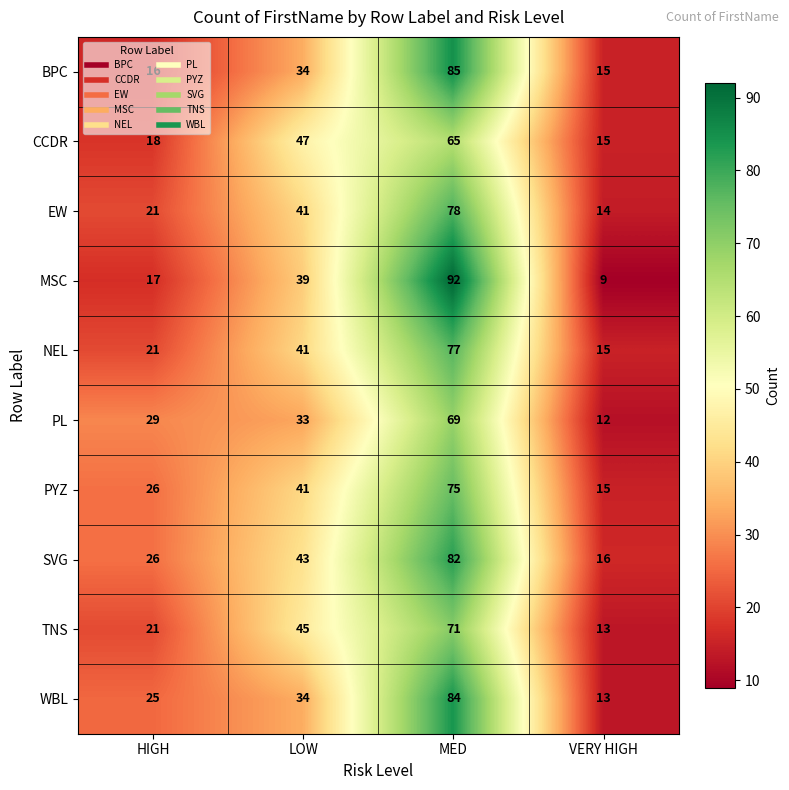

What is the difference between the maximum and minimum values in the EW series?

64